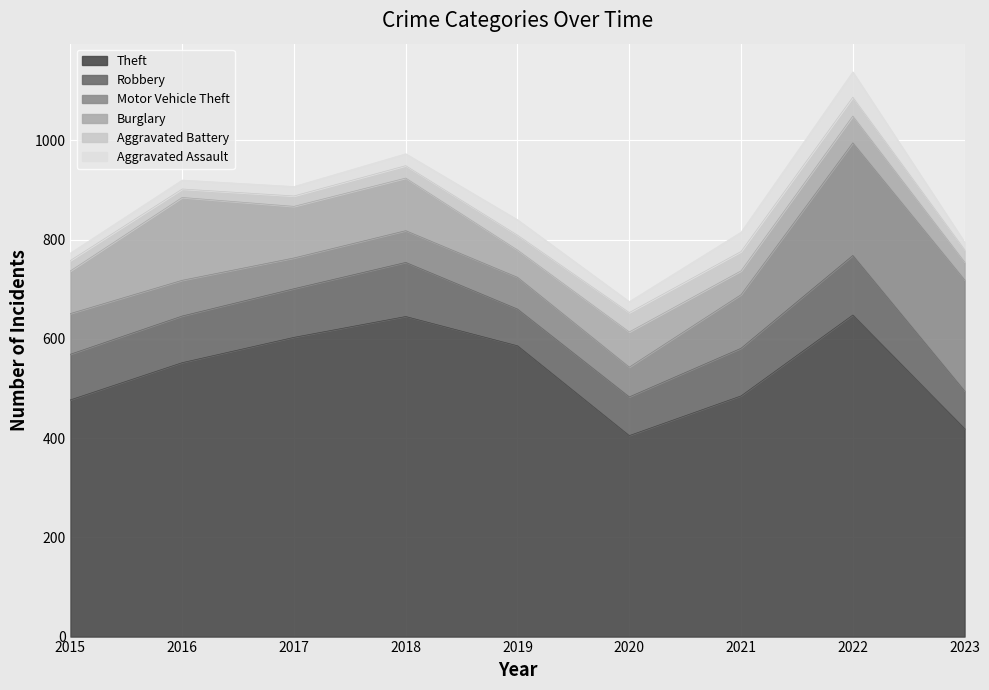

Reading right to left, list all the values displayed in this chart.

Theft: 419	648	485	405	586	645	603	552	477
Robbery: 76	120	96	78	74	109	98	94	92
Motor Vehicle Theft: 224	227	108	60	64	64	62	72	82
Burglary: 36	54	48	71	55	106	104	167	86
Aggravated Battery: 25	38	39	39	30	25	21	17	21
Aggravated Assault: 15	51	39	22	31	24	19	18	15